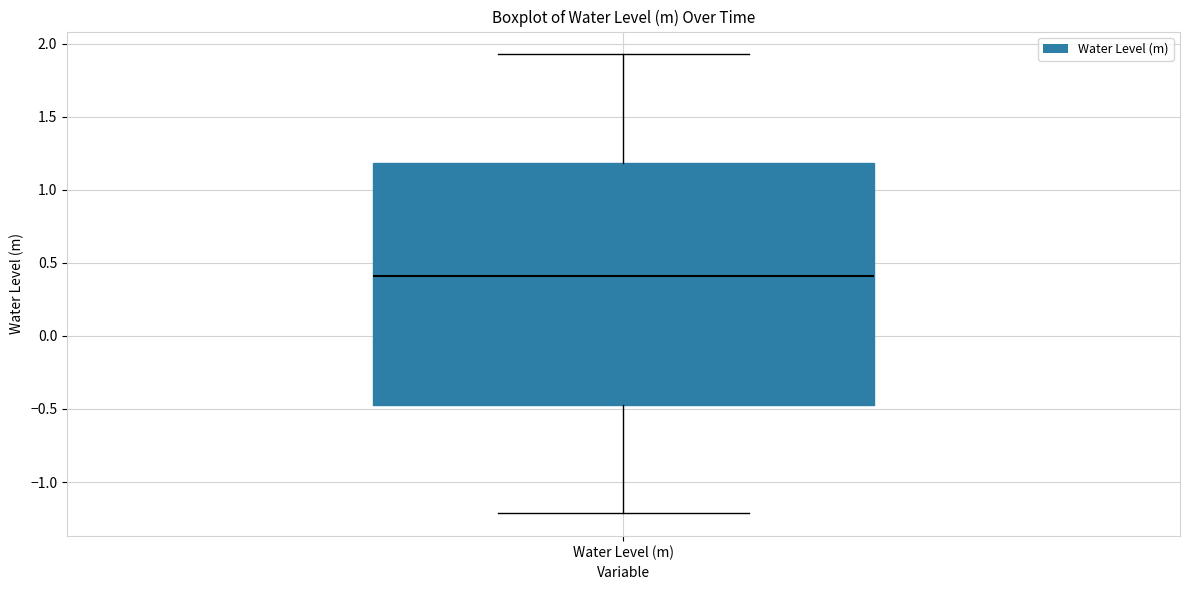

Read this box plot against the y-axis: the position of the median line, the range covered by the box, and the ends of both whiskers. The values are not printed on the chart, so give them approximately, as read against the axis.

median 0.40, box -0.45 to 1.20, whiskers -1.20 to 1.95